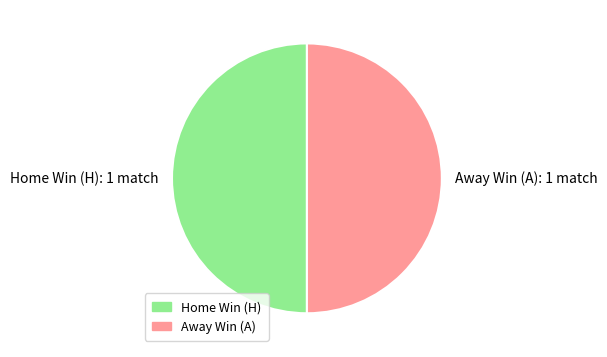

The Away Win (A): 1 match slice represents 59% of the pie. True or false?

False